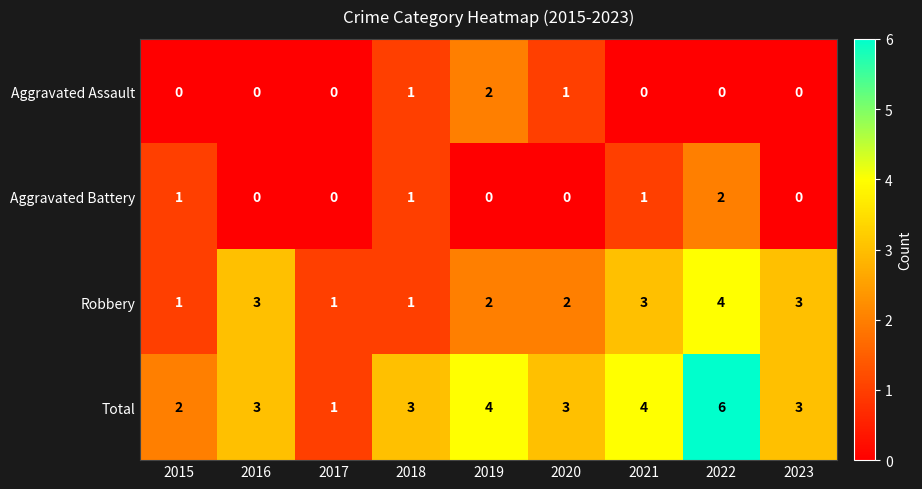

Count the Total values in the range 3 to 4.

6